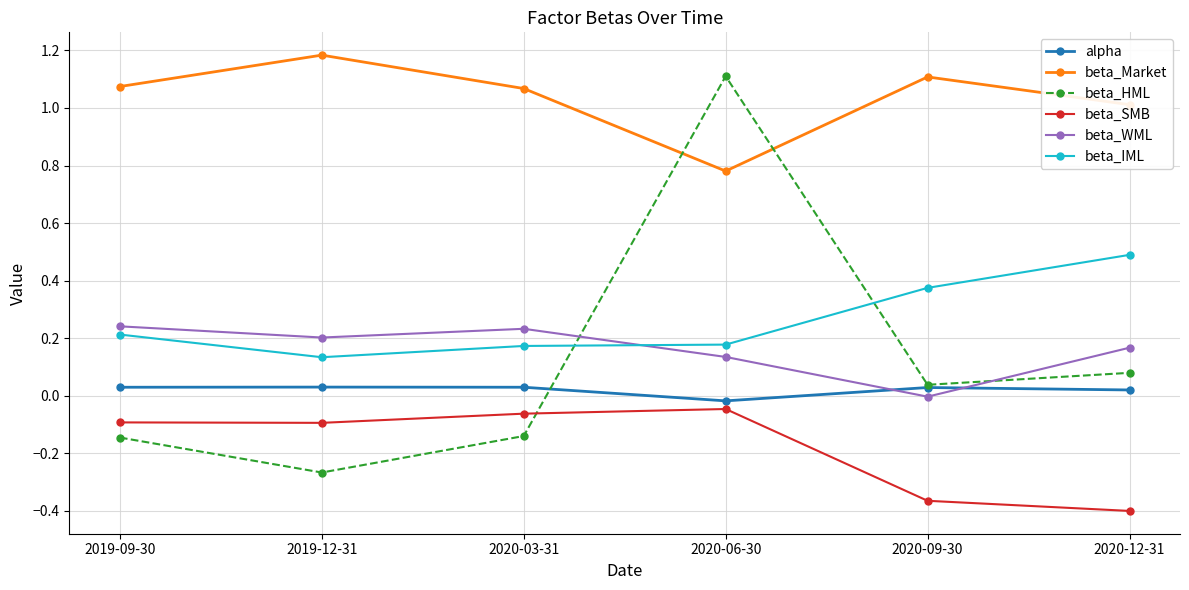

Which category has the highest value across all series?

2019-12-31